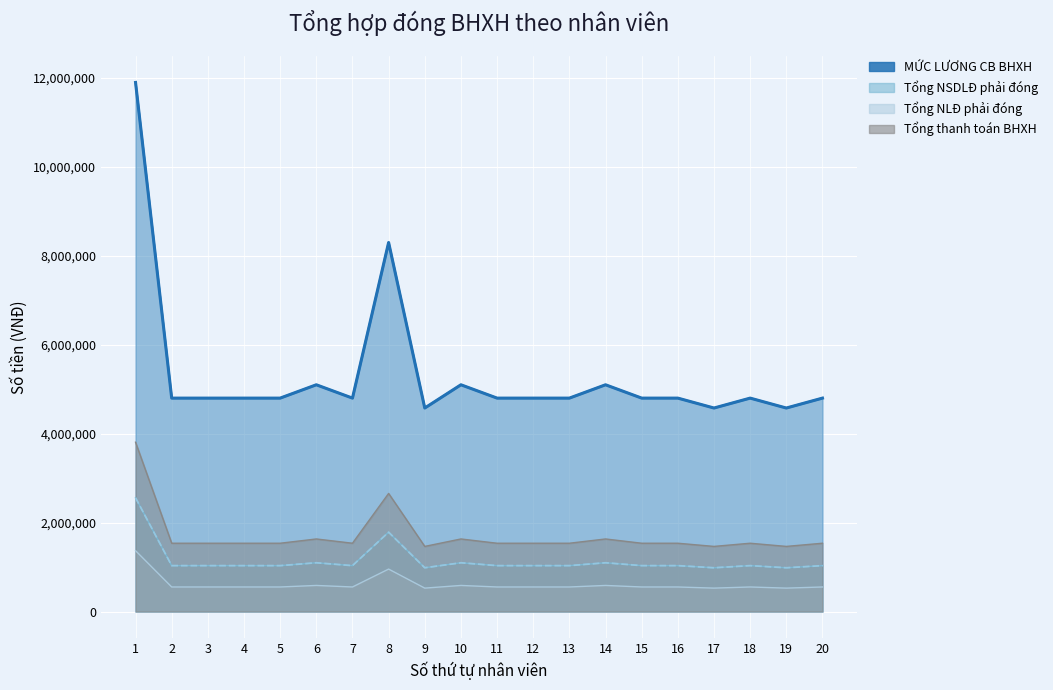

At 10, list the series in order from smallest to largest.

Tổng NLĐ phải đóng, Tổng NSDLĐ phải đóng, Tổng thanh toán BHXH, MỨC LƯƠNG CB BHXH